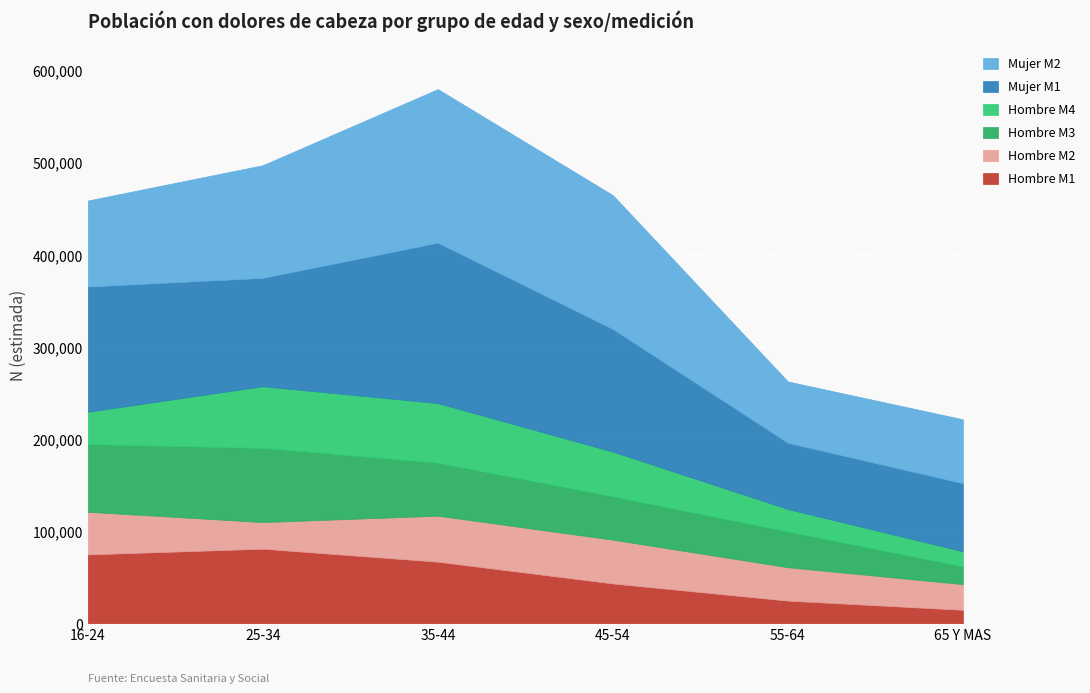

Read the Hombre M2 value at 55-64.

36203